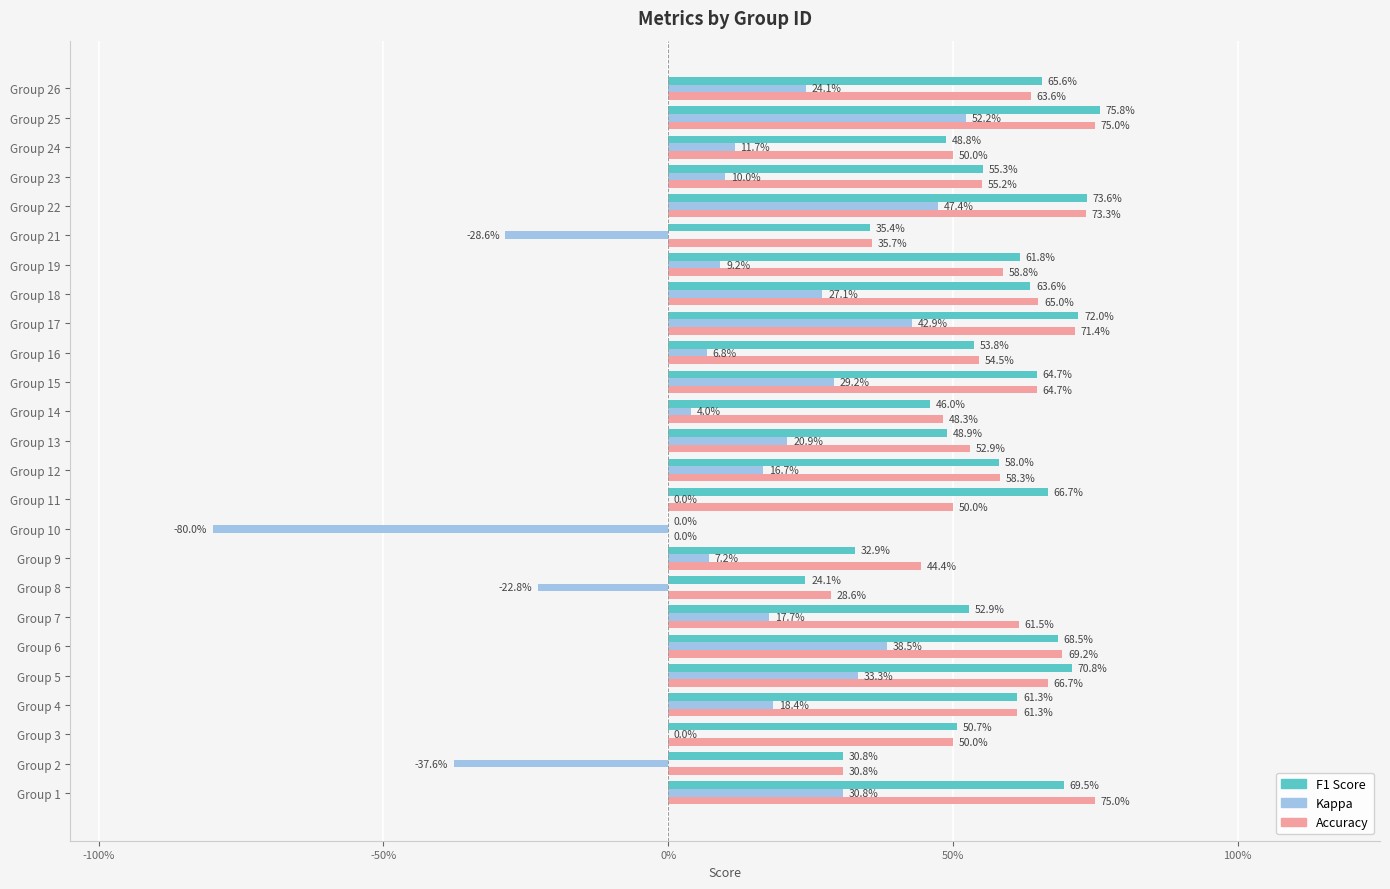

Are the bars grouped side by side (vs. stacked)?

Yes